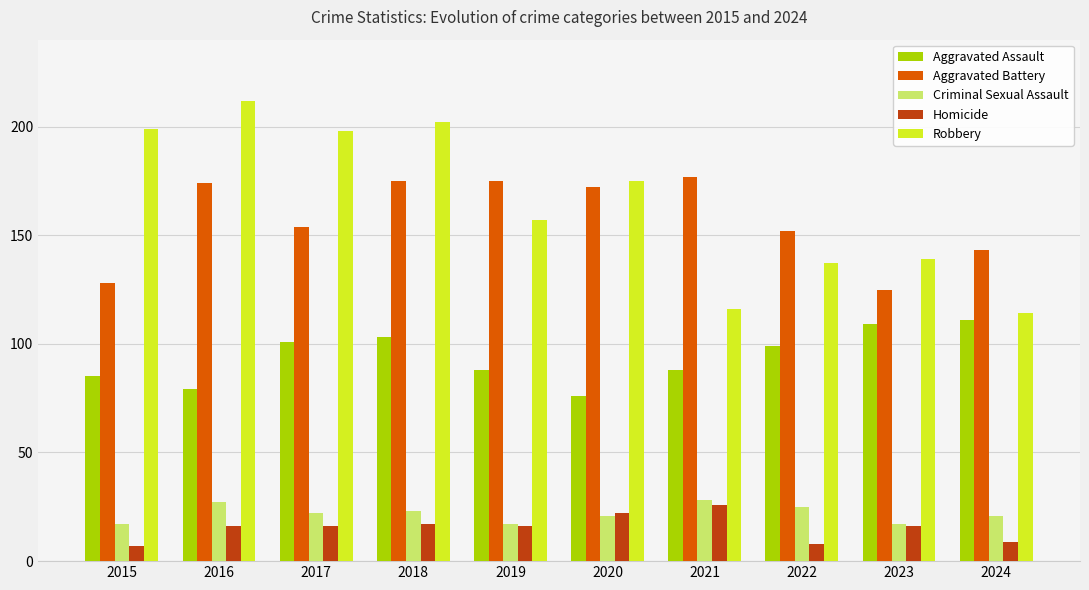

What is the minimum value shown in the chart?

7